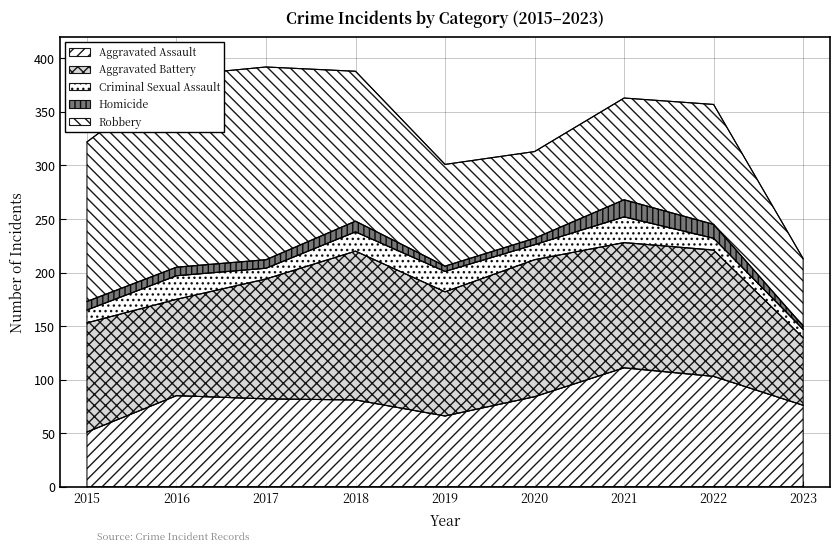

Between 2016 and 2017, which series saw the biggest shift?

Aggravated Battery